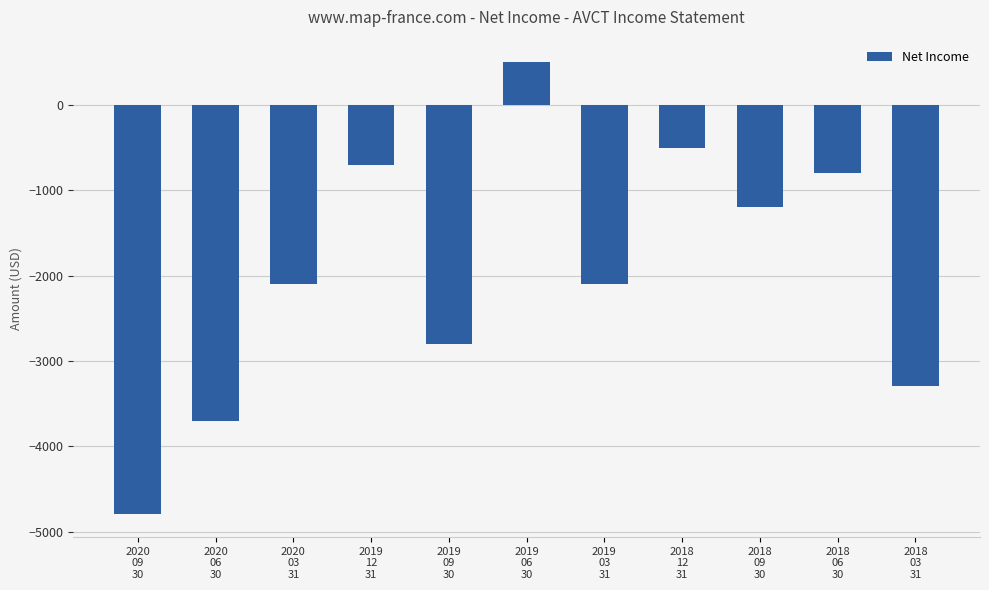

Does the chart contain any negative values?

Yes